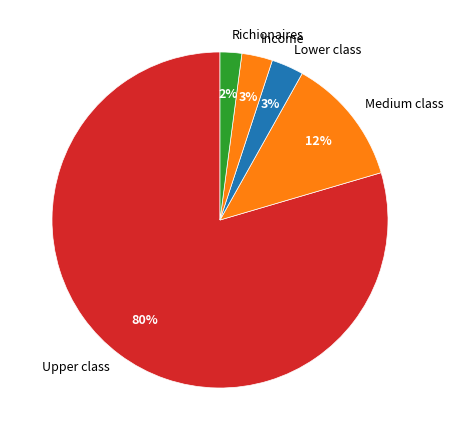

To the nearest percent, what is the average slice percentage?

20%